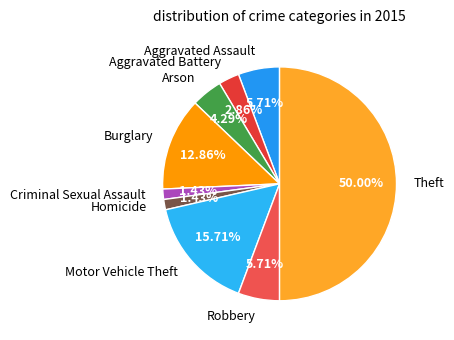

Which slice is the largest?

Theft